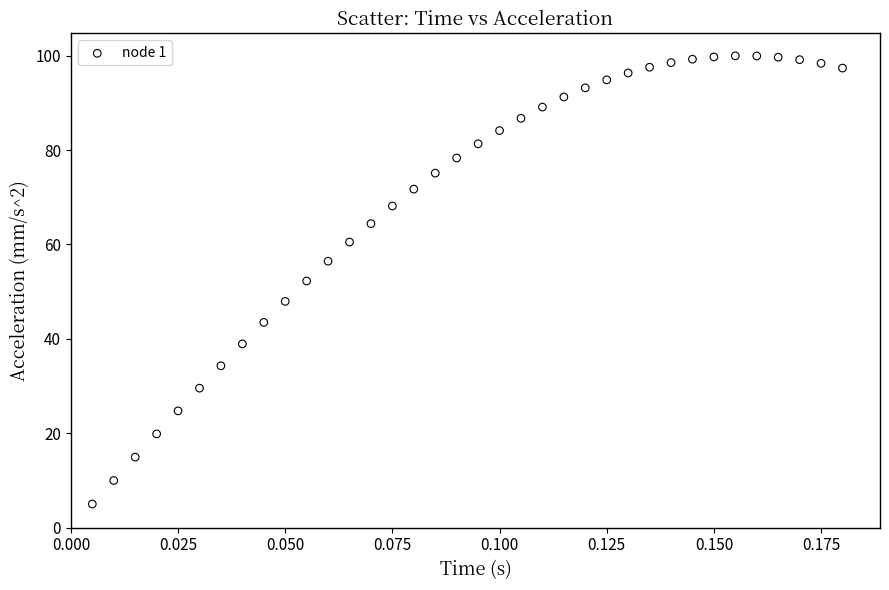

What is the range of Y values (max minus min)?

95.0